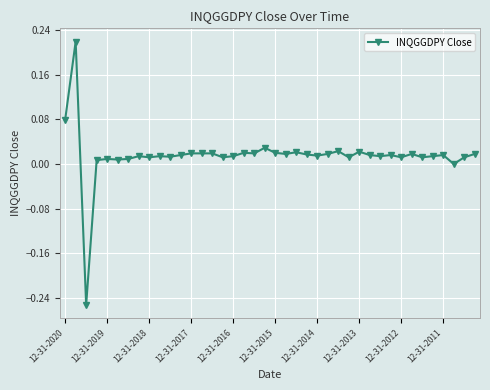

What is the sum of all values?

0.6